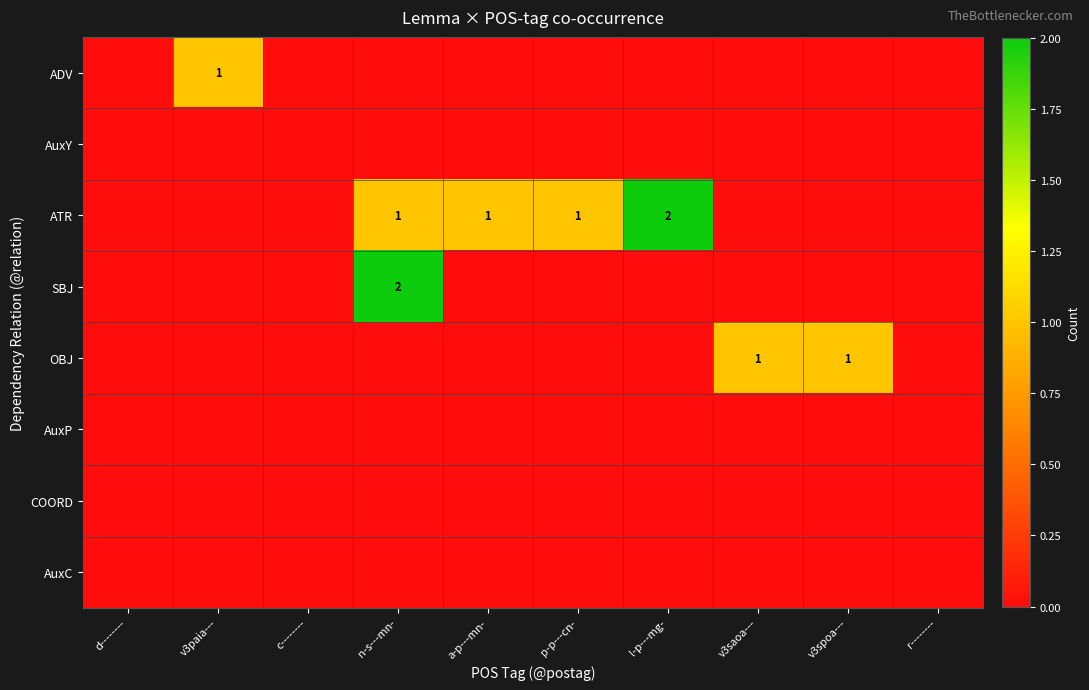

The SBJ series shows 2 at n-s---mn-. True or false?

True